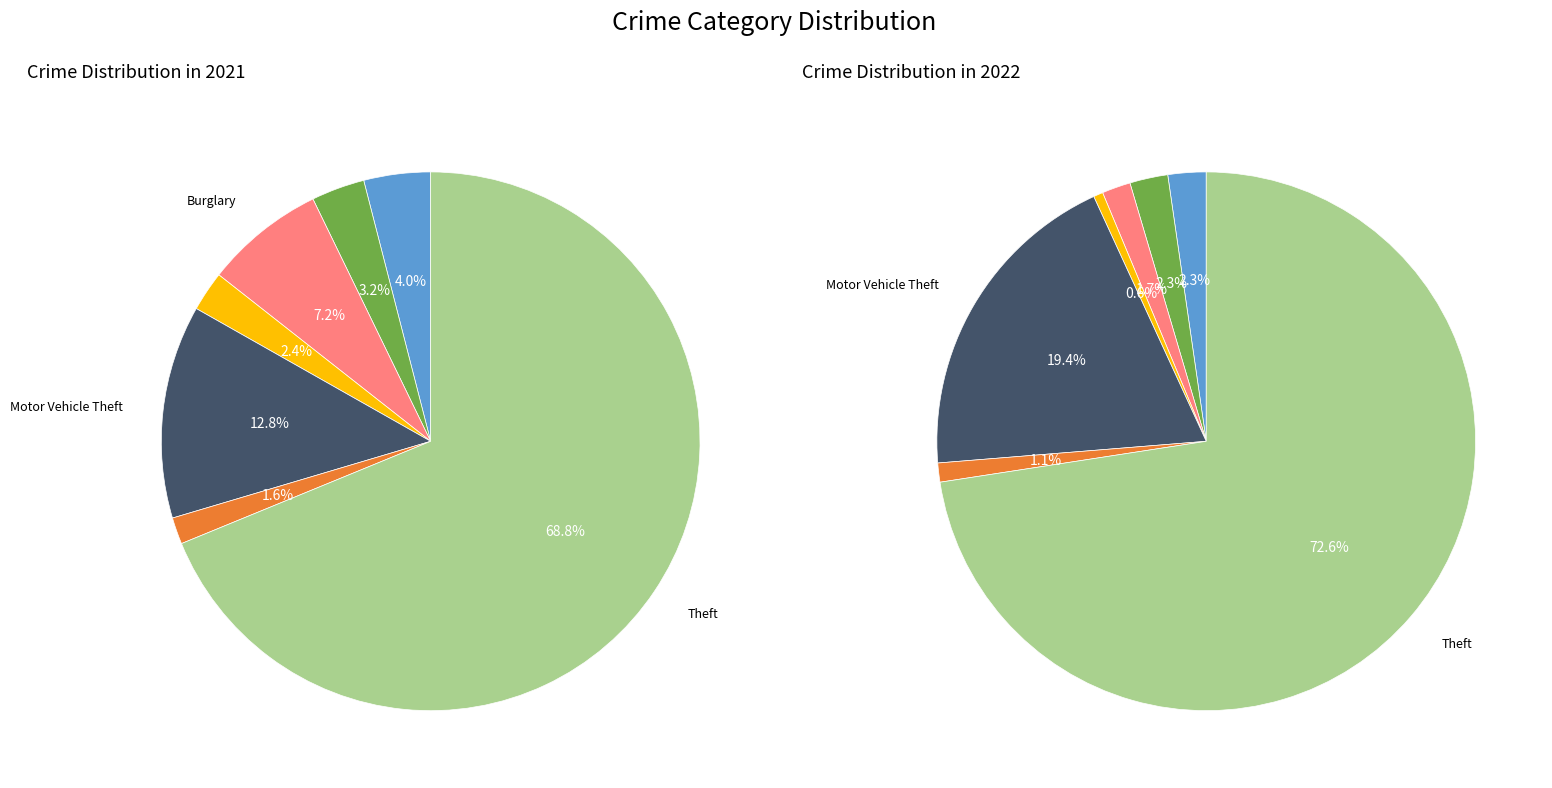

Is it true that values_2021 is 4% of the pie?

True